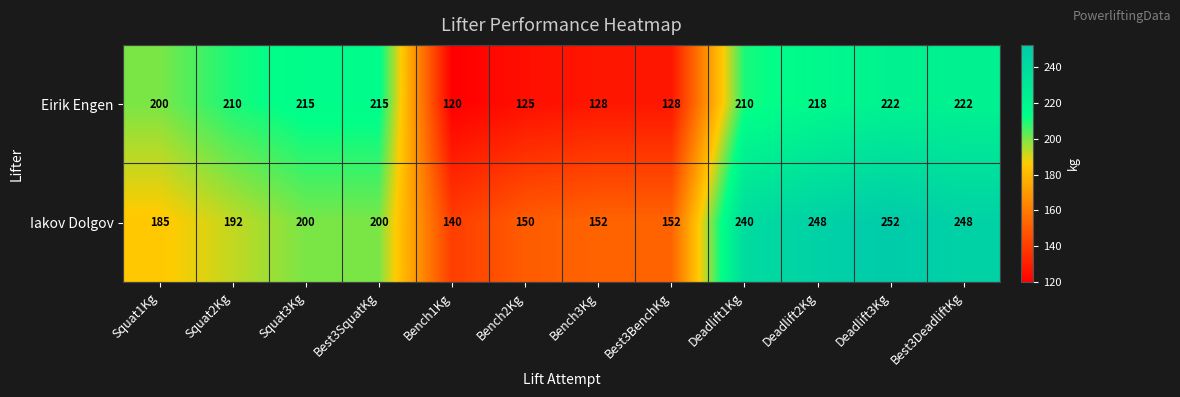

What is the difference between the second highest and second lowest values in the Eirik Engen series?

97